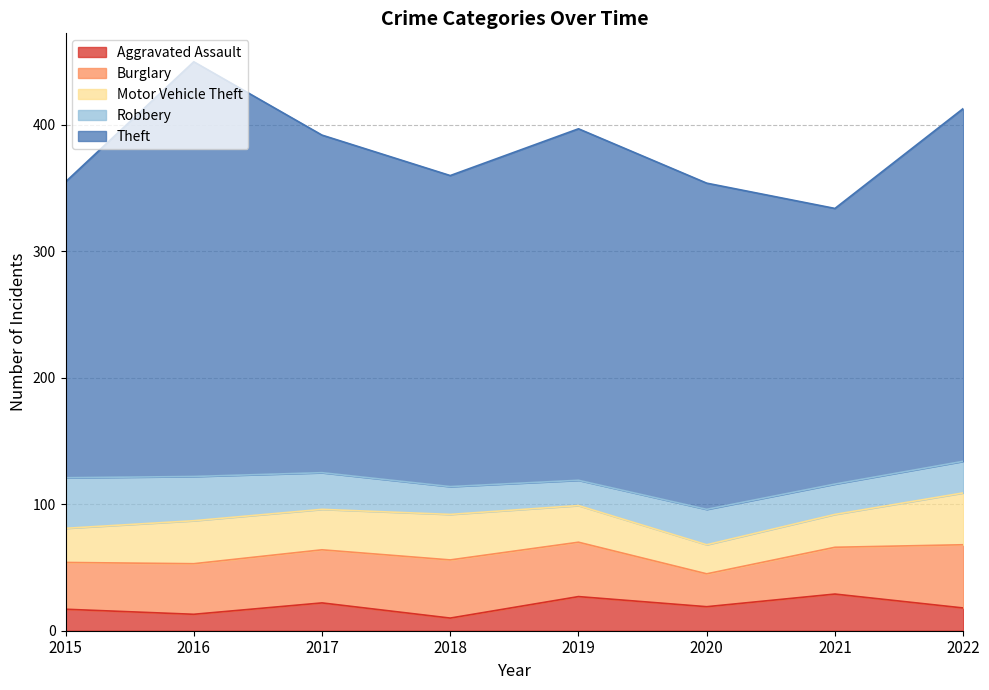

True or false: Robbery has more than 1 points higher than both neighbors.

False